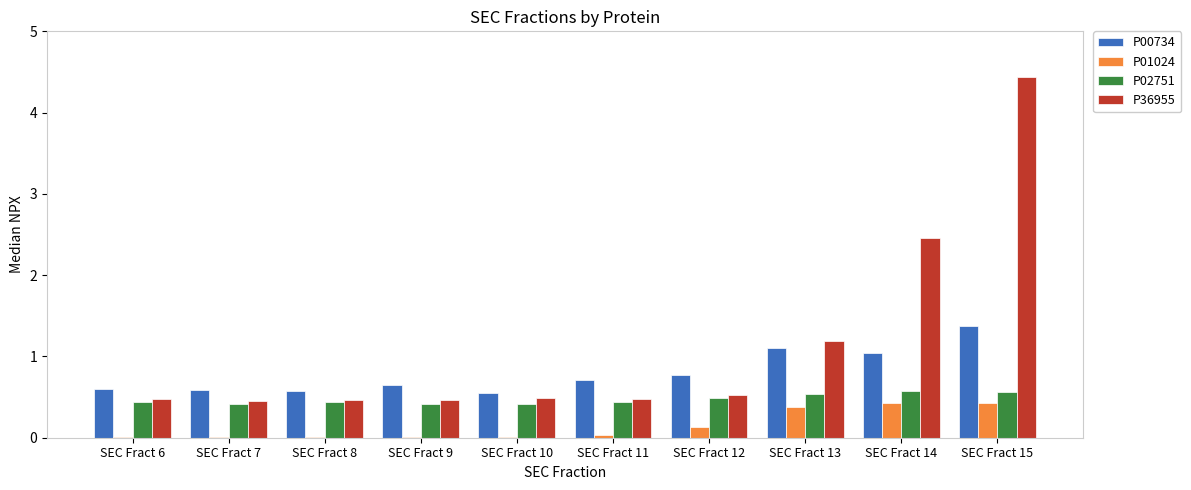

How many data points does each series have?

10